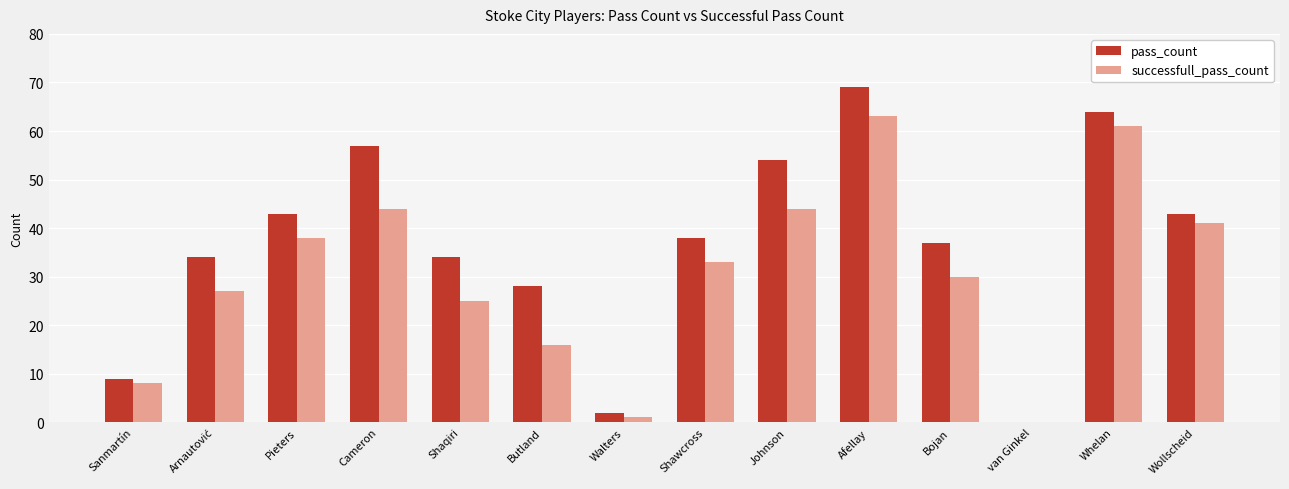

Reading left to right, what are all the values shown in this chart?

pass_count: 9	34	43	57	34	28	2	38	54	69	37	0	64	43
successfull_pass_count: 8	27	38	44	25	16	1	33	44	63	30	0	61	41